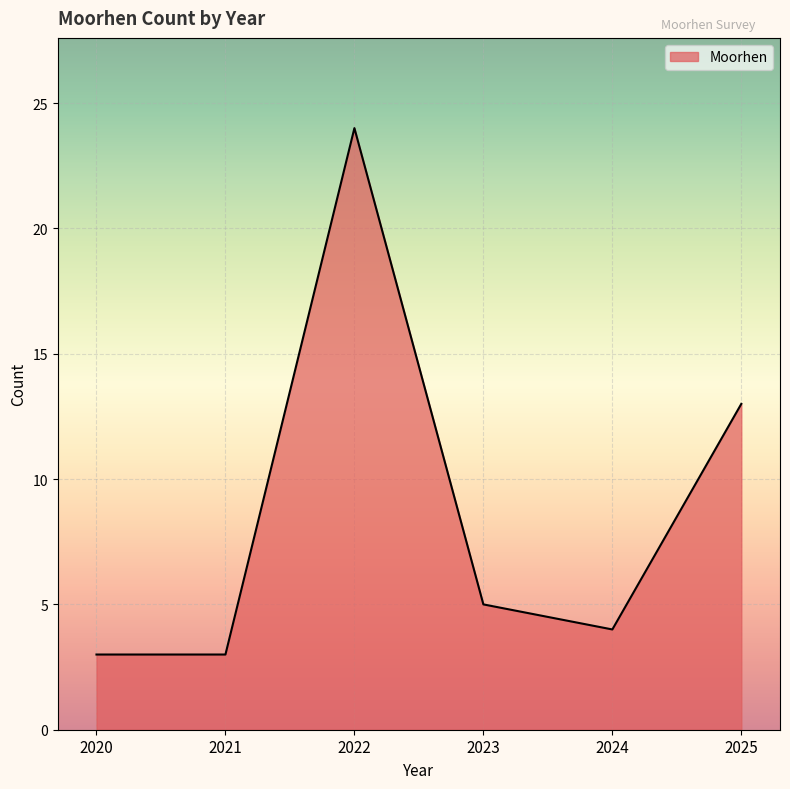

Does the chart display data point markers on the line(s)?

No